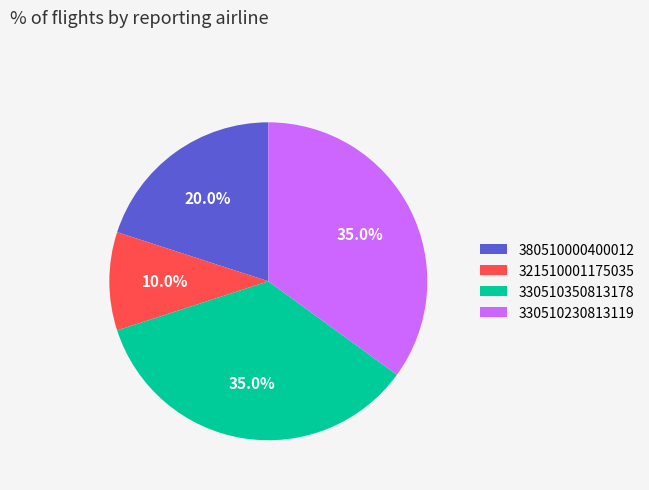

What percentage do 330510230813119 and 321510001175035 together represent?

45.0%